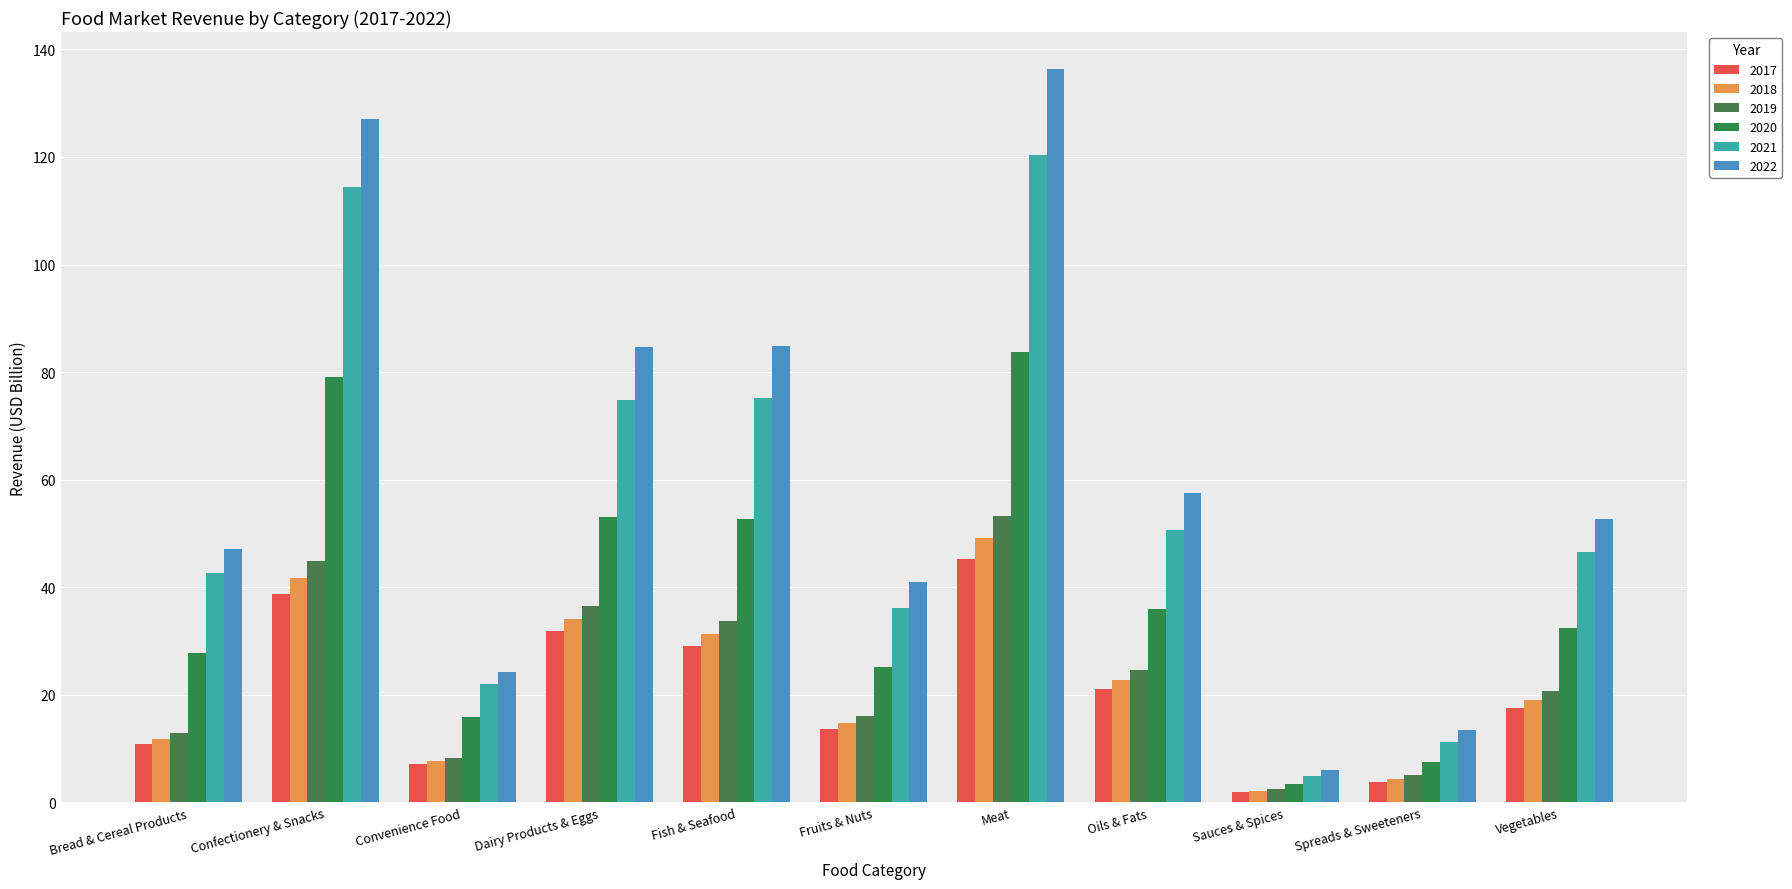

Rank the series at Sauces & Spices from highest to lowest value.

2022, 2021, 2020, 2019, 2018, 2017